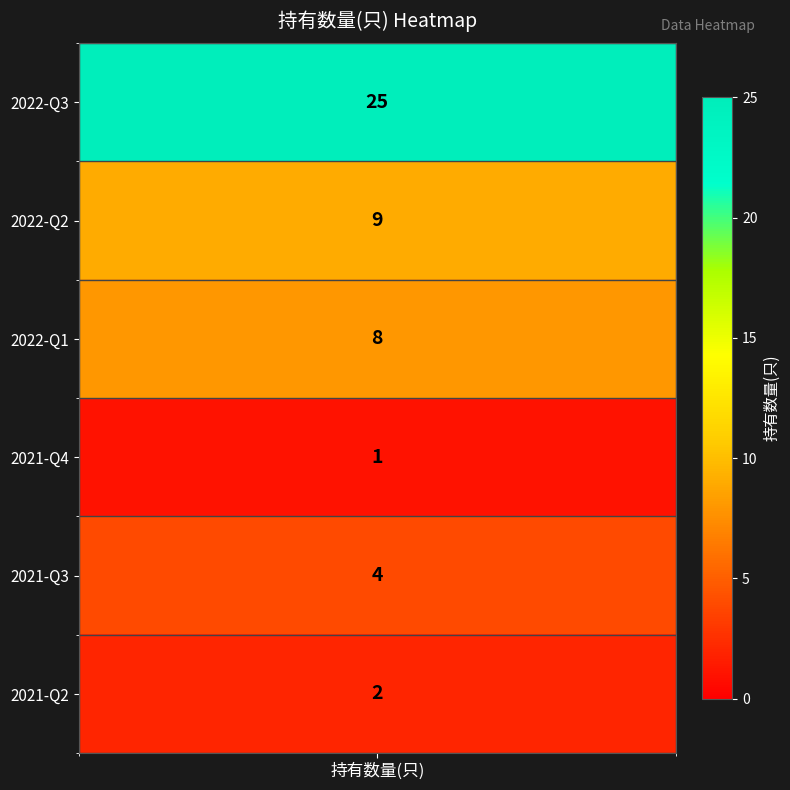

Where does the data first go above 8?

2022-Q3